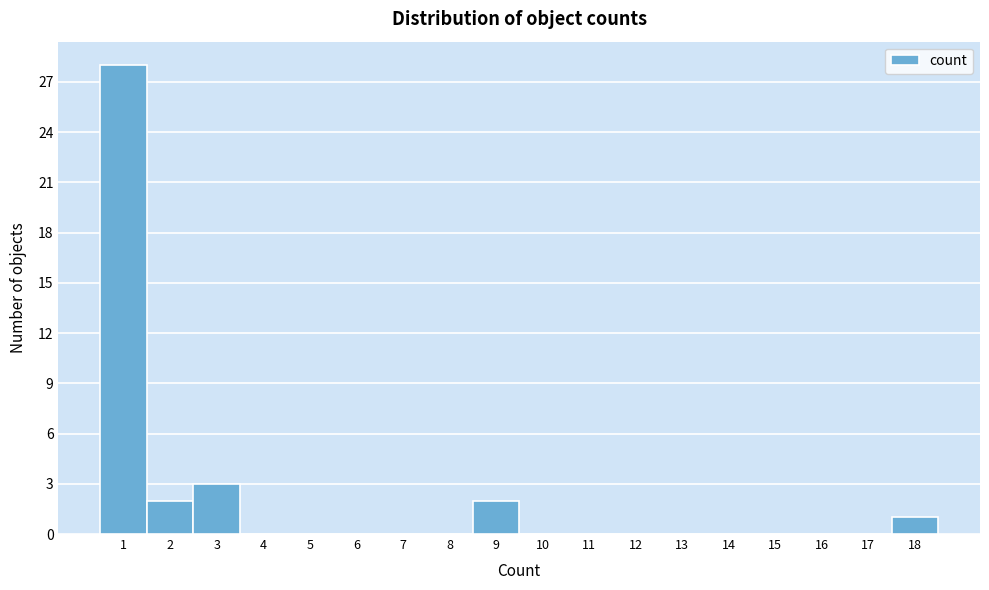

Reading left to right, transcribe this chart: for each bar, give the range it covers on the x-axis and its height. The values are not printed on the chart, so give them approximately, as read against the axis.

0.5 to 1.5: 28
1.5 to 2.5: 2
2.5 to 3.5: 3
3.5 to 4.5: 0
4.5 to 5.5: 0
5.5 to 6.5: 0
6.5 to 7.5: 0
7.5 to 8.5: 0
8.5 to 9.5: 2
9.5 to 10.5: 0
10.5 to 11.5: 0
11.5 to 12.5: 0
12.5 to 13.5: 0
13.5 to 14.5: 0
14.5 to 15.5: 0
15.5 to 16.5: 0
16.5 to 17.5: 0
17.5 to 18.5: 1